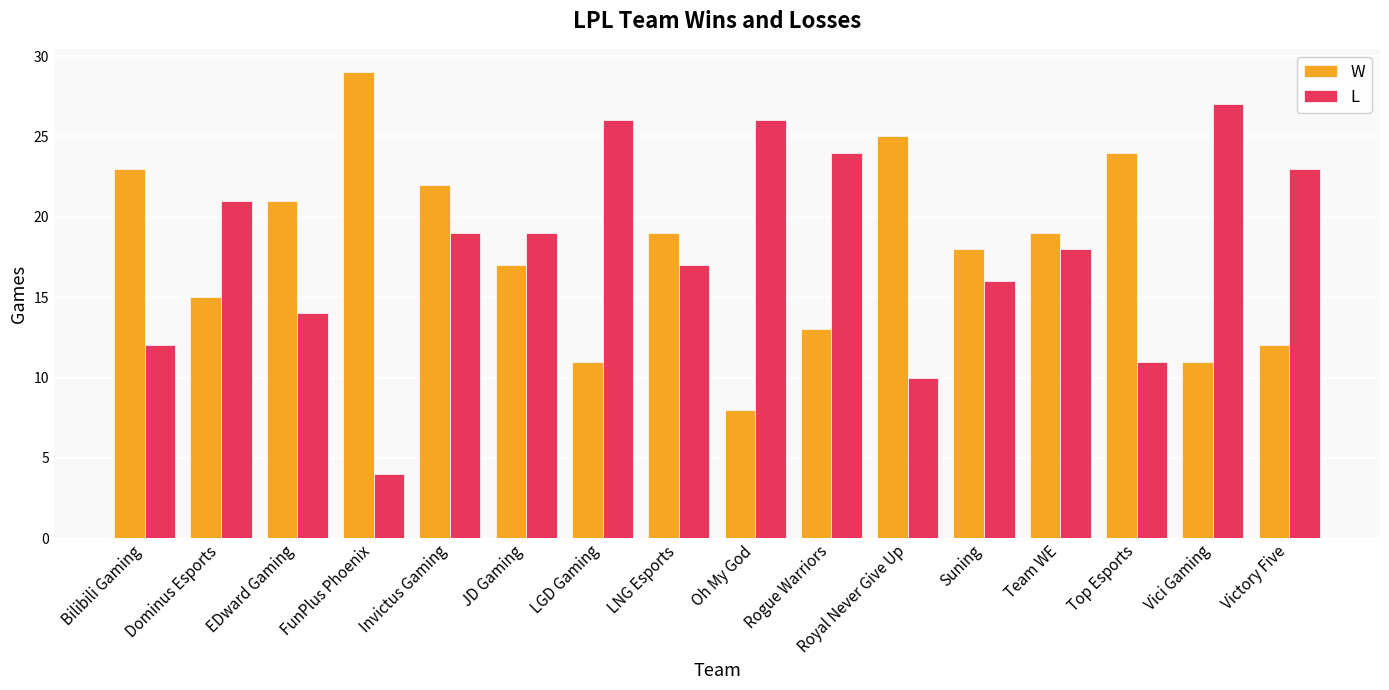

What value does the L series have at Oh My God?

26